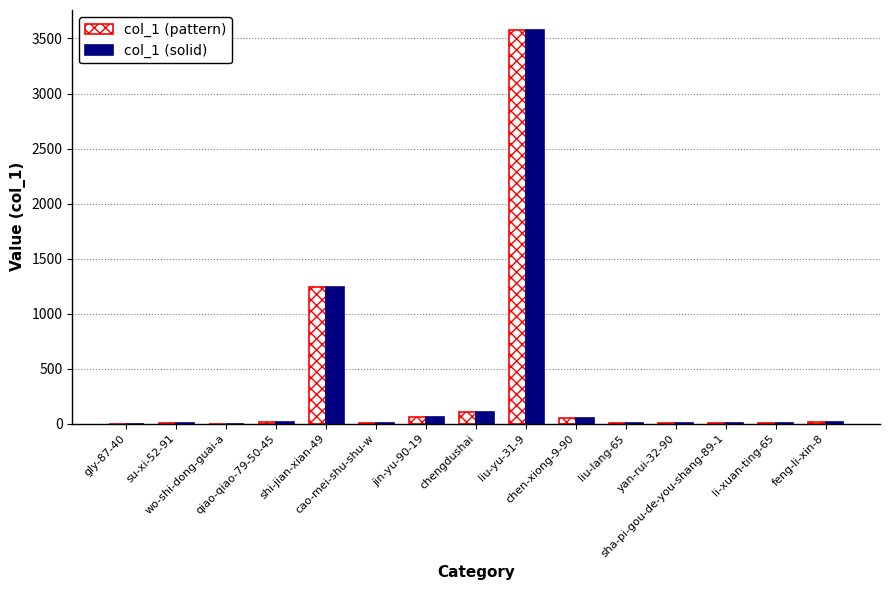

Which category has the highest value across all series?

liu-yu-31-9